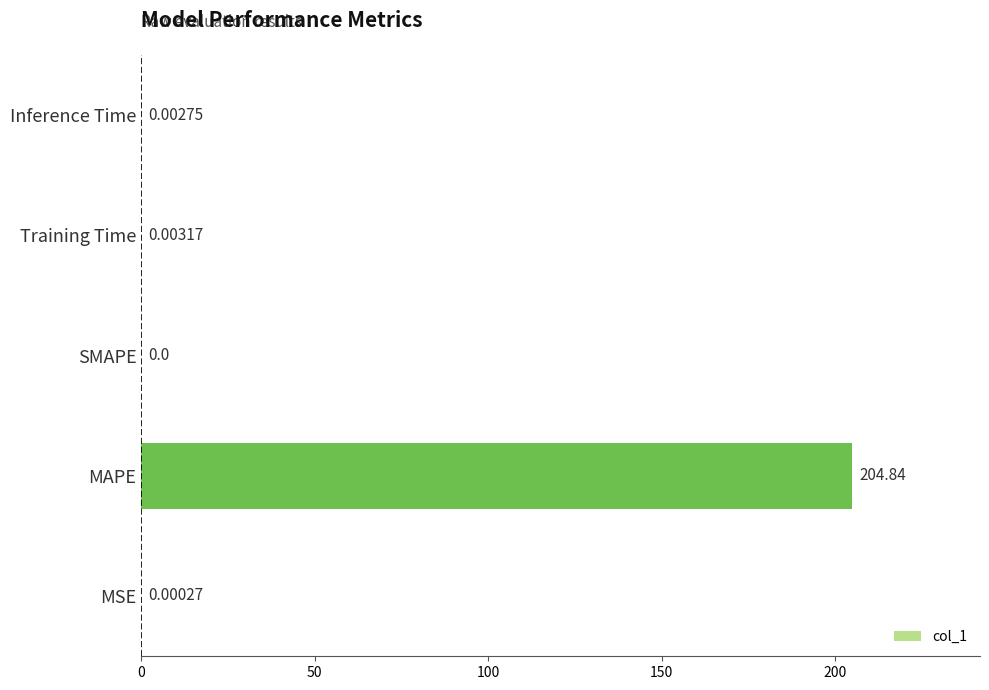

Which label corresponds to the largest value in the chart?

MAPE